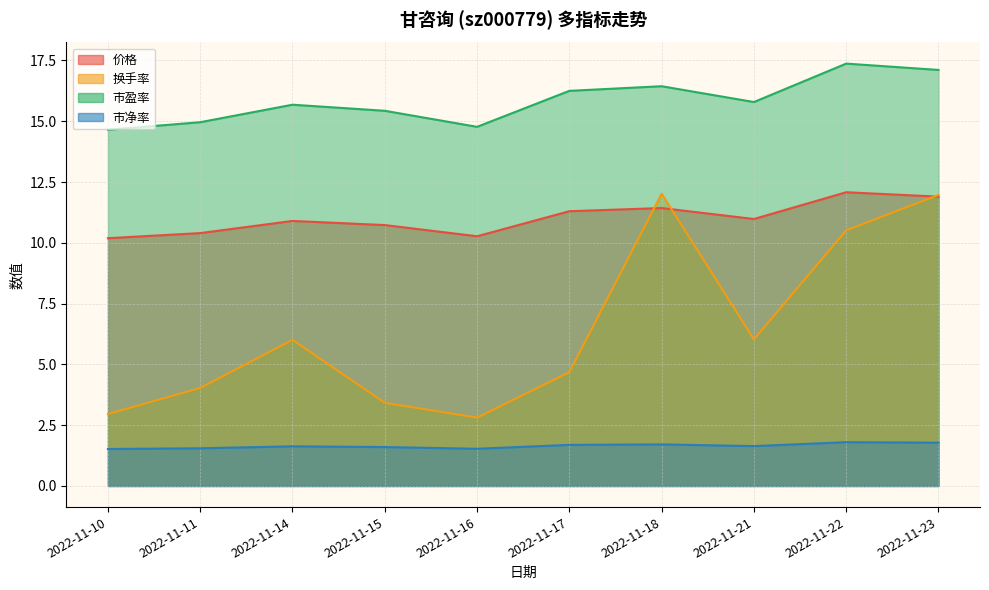

Which series ends up on top after the final intersection of 价格 and 换手率?

换手率